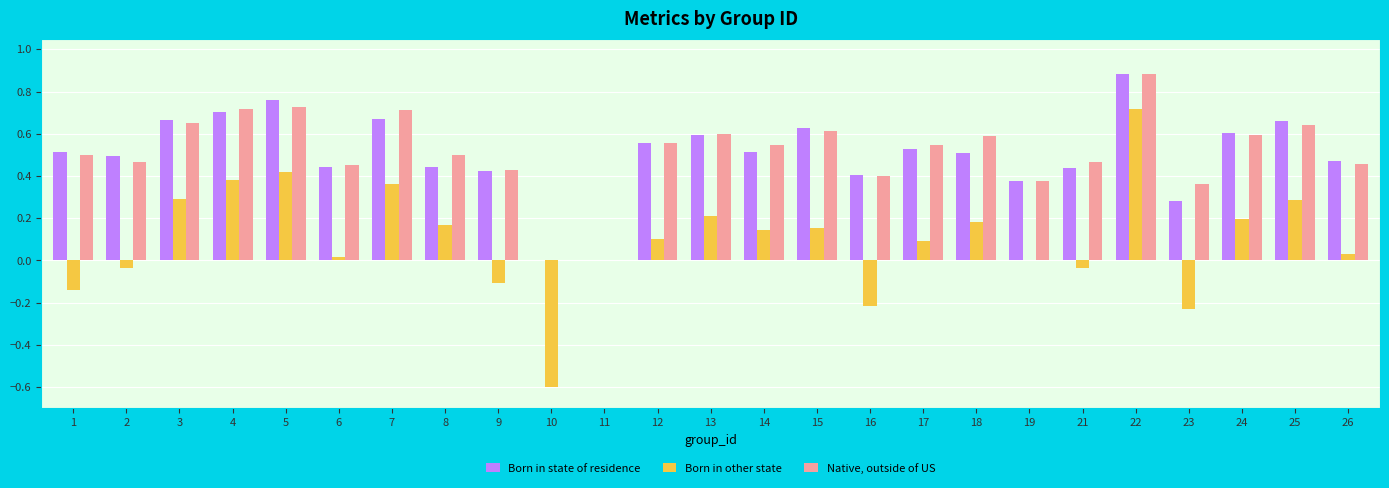

Which series changed the most between 9 and 14?

Born in other state